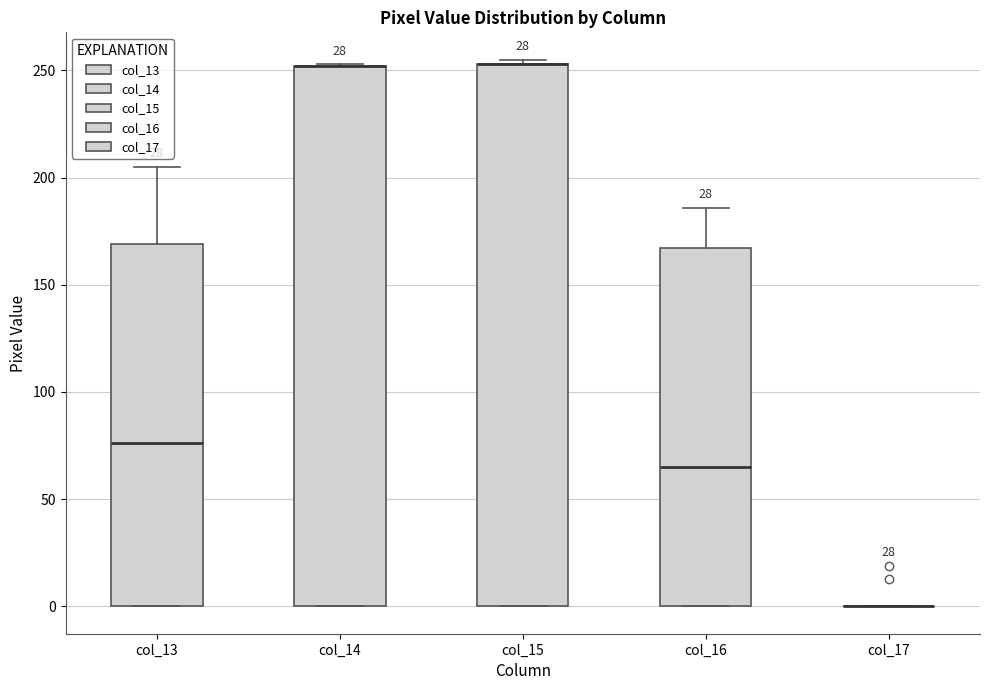

Reading left to right, transcribe this box plot: for each box, give where its median line is, the range the box spans, and where its two whiskers end, as read against the y-axis. The values are not printed on the chart, so give them approximately, as read against the axis.

col_13: median 75, box 0 to 170, whiskers 0 to 205
col_14: median 250 (drawn on the box's upper edge), box 0 to 250, whiskers 0 to 255
col_15: median 255 (drawn on the box's upper edge), box 0 to 255, whiskers 0 to 255 (just above the box's upper edge)
col_16: median 65, box 0 to 165, whiskers 0 to 185
col_17: box collapsed to a line at 0, whiskers 0 to 0